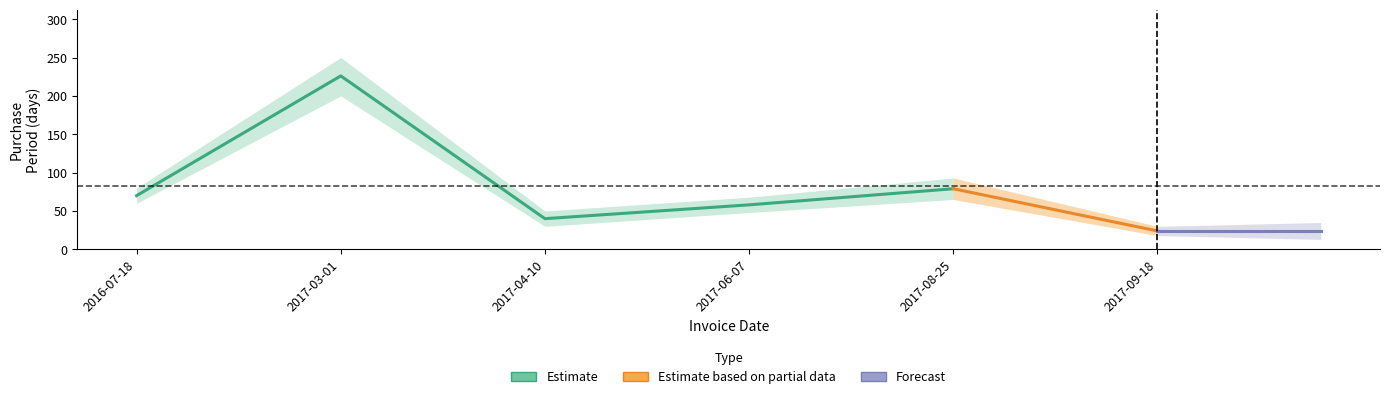

Between 2017-03-01 and 2017-08-25, which is larger?

2017-03-01